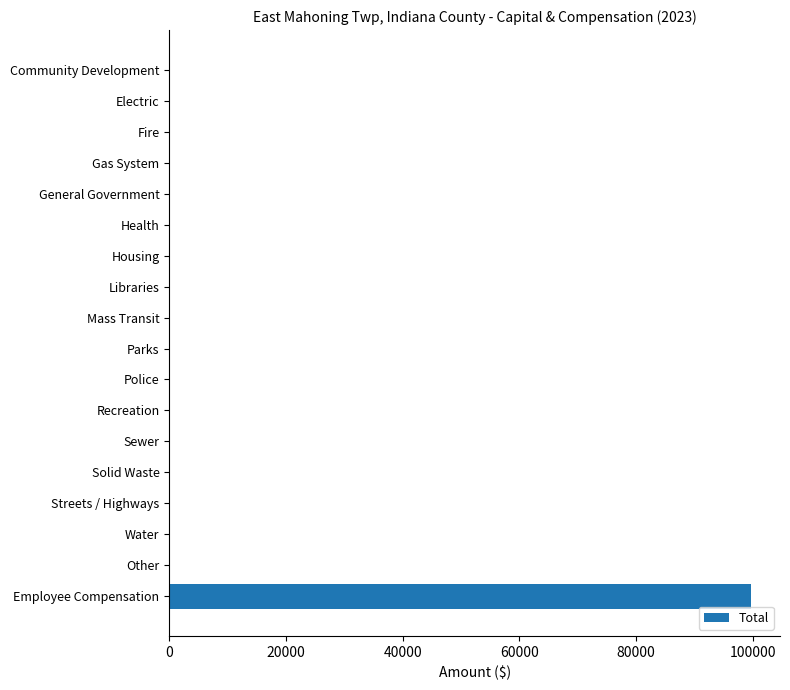

True or false: the data shows -31330 at Housing.

False